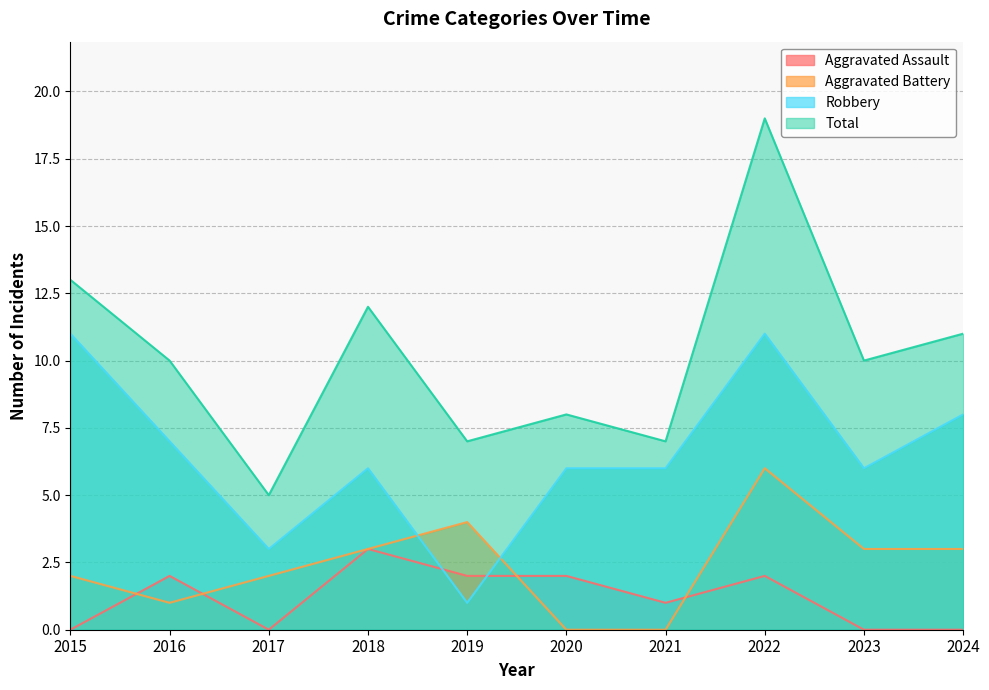

How many data points in Total are less than 10?

4